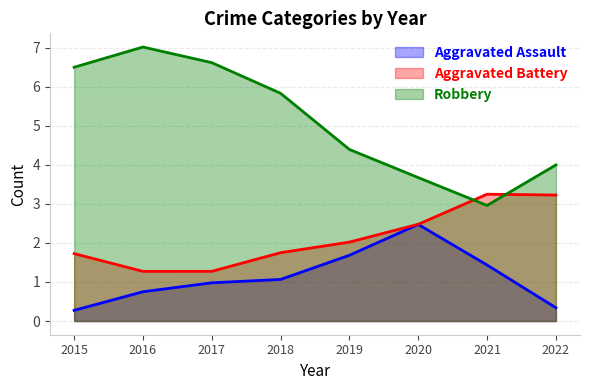

Rank the series at 2017 from lowest to highest value.

Aggravated Assault, Aggravated Battery, Robbery